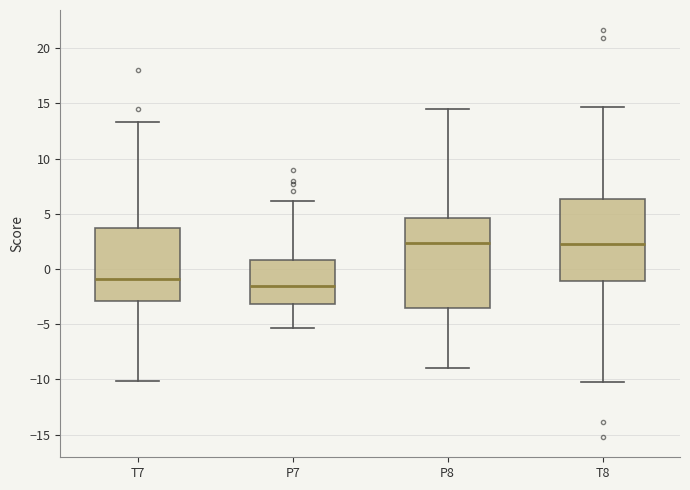

Reading left to right, transcribe this box plot: for each box, give where its median line is, the range the box spans, and where its two whiskers end, as read against the y-axis. The values are not printed on the chart, so give them approximately, as read against the axis.

T7: median -1.0, box -3.0 to 3.5, whiskers -10.0 to 13.5
P7: median -1.5, box -3.0 to 1.0, whiskers -5.5 to 6.0
P8: median 2.5, box -3.5 to 4.5, whiskers -9.0 to 14.5
T8: median 2.5, box -1.0 to 6.5, whiskers -10.0 to 14.5